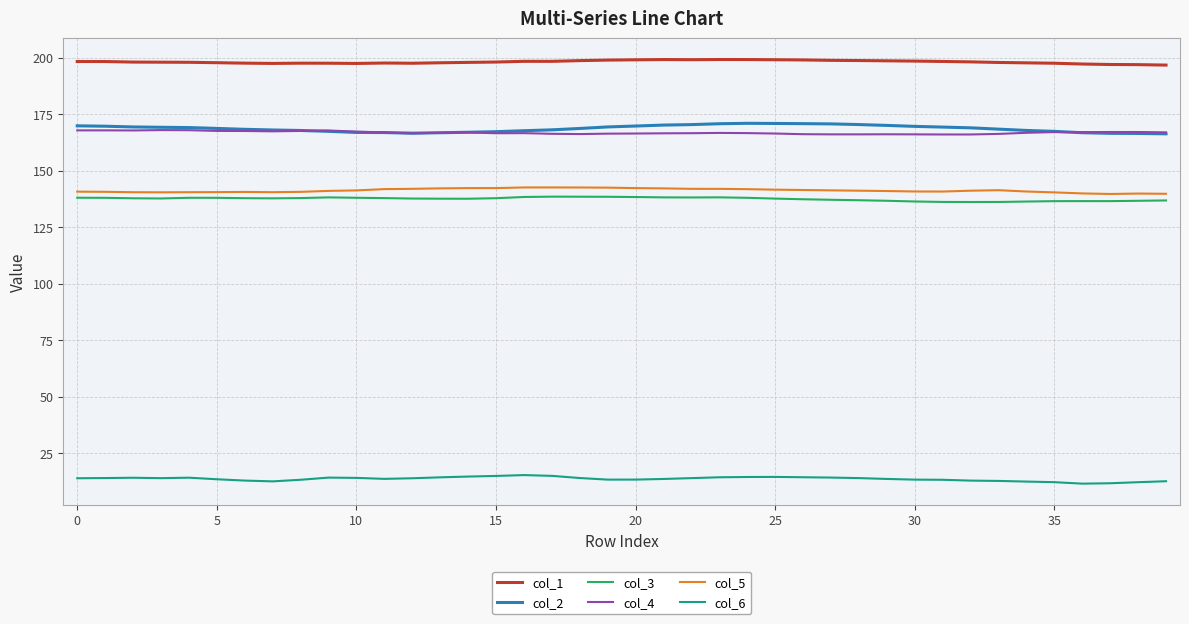

True or false: col_1 and col_4 intersect in this chart.

False